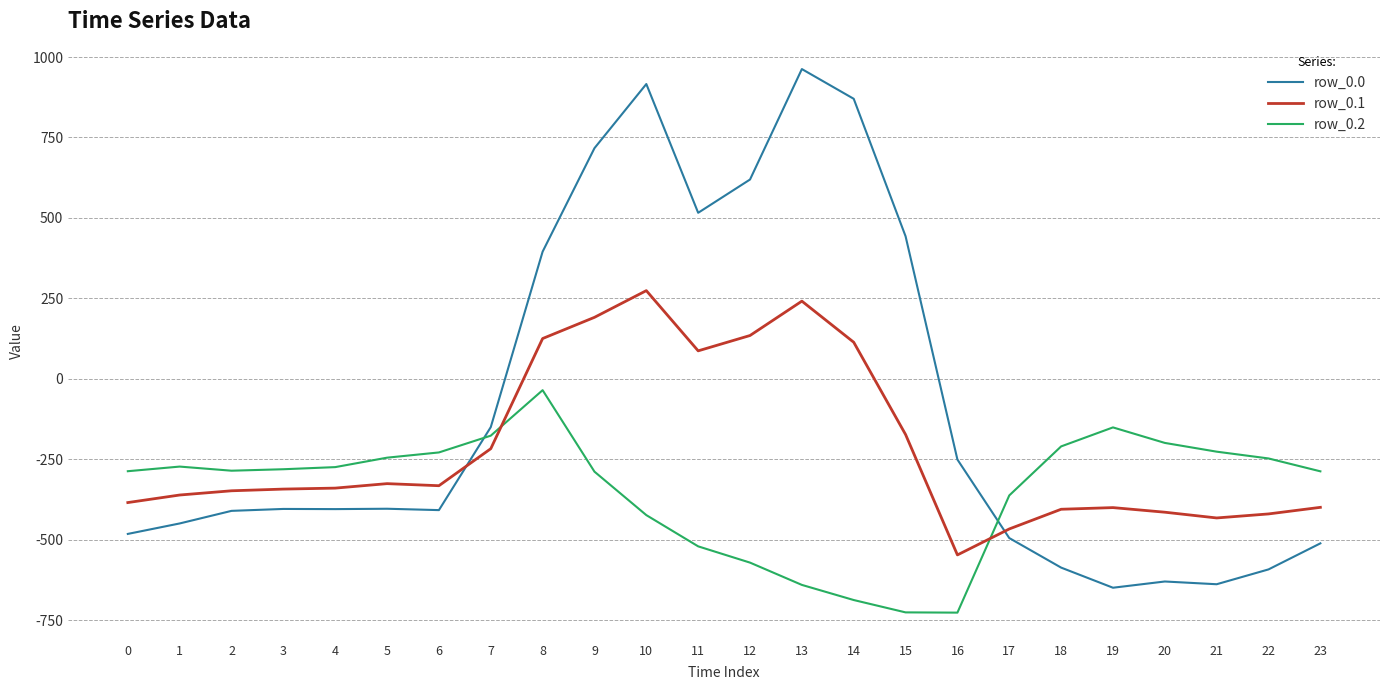

What is the maximum value for row_0.2?

-35.3